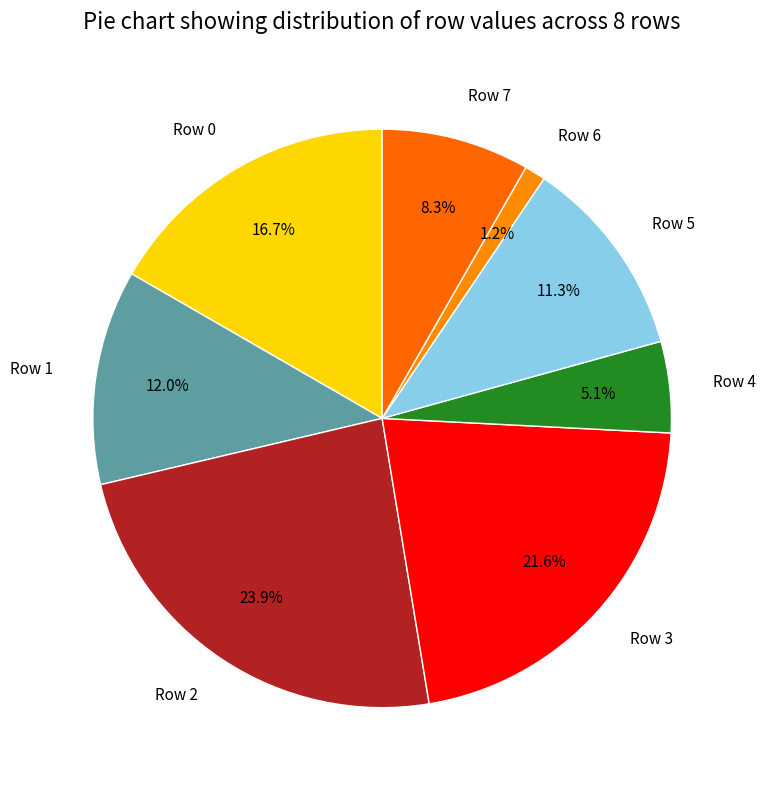

What is the ratio of the value at Row 6 to the value at Row 1?

0.1